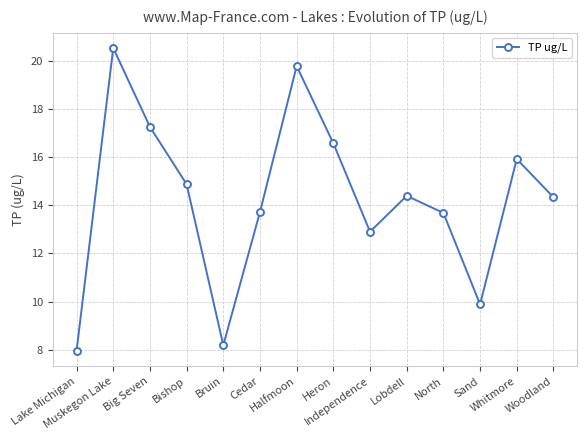

Reading right to left, list all the values displayed in this chart.

Woodland=14.3	Whitmore=15.9	Sand=9.9	North=13.7	Lobdell=14.4	Independence=12.9	Heron=16.6	Halfmoon=19.8	Cedar=13.7	Bruin=8.2	Bishop=14.9	Big Seven=17.3	Muskegon Lake=20.5	Lake Michigan=8.0